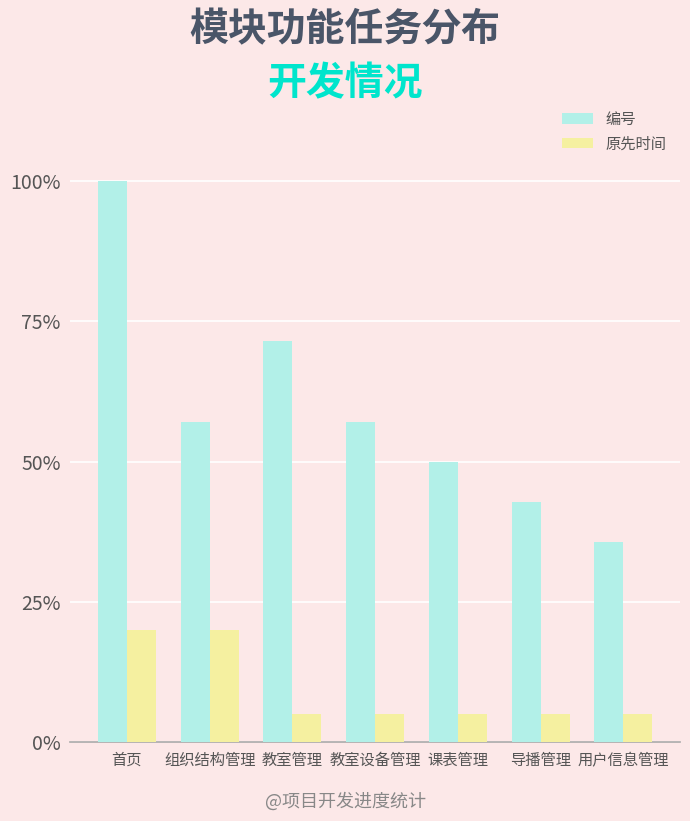

Is it true that 原先时间 equals 0.1 at 课表管理?

False